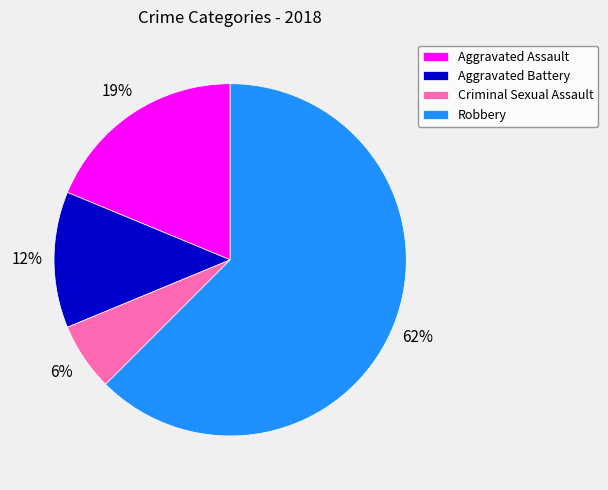

Which category has the smallest portion of the pie?

Criminal Sexual Assault